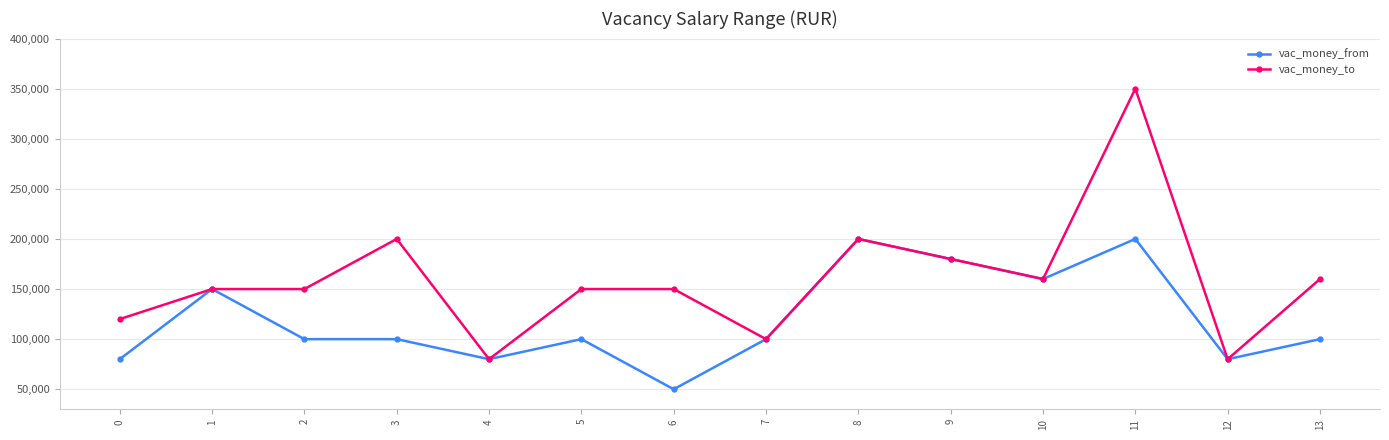

The value of vac_money_from at 5 is 100000. True or false?

True